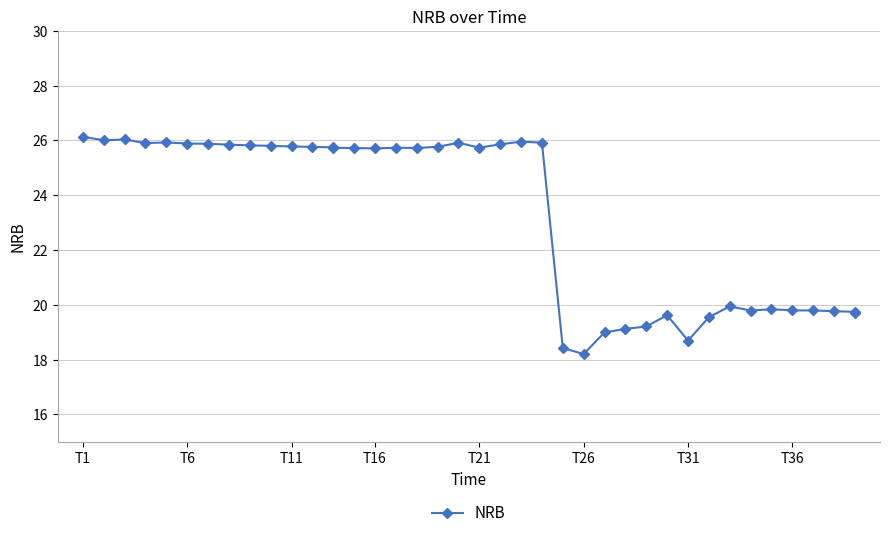

The value at 9 is 12.5. True or false?

False